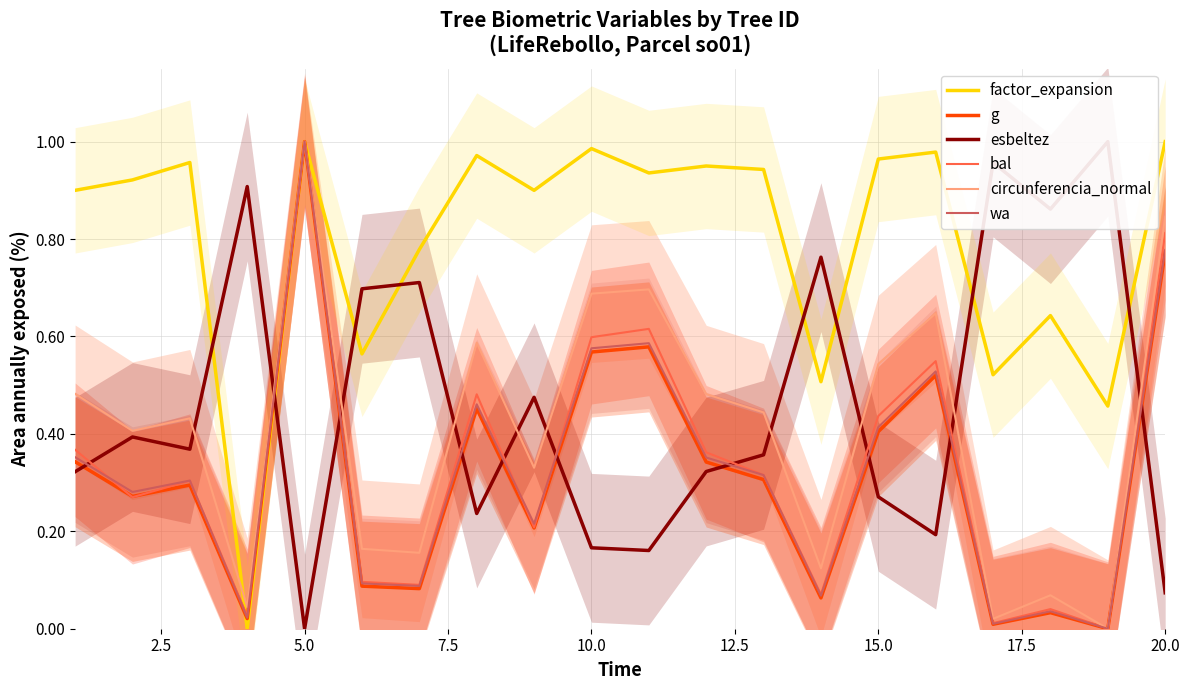

How many distinct data groups are displayed?

6